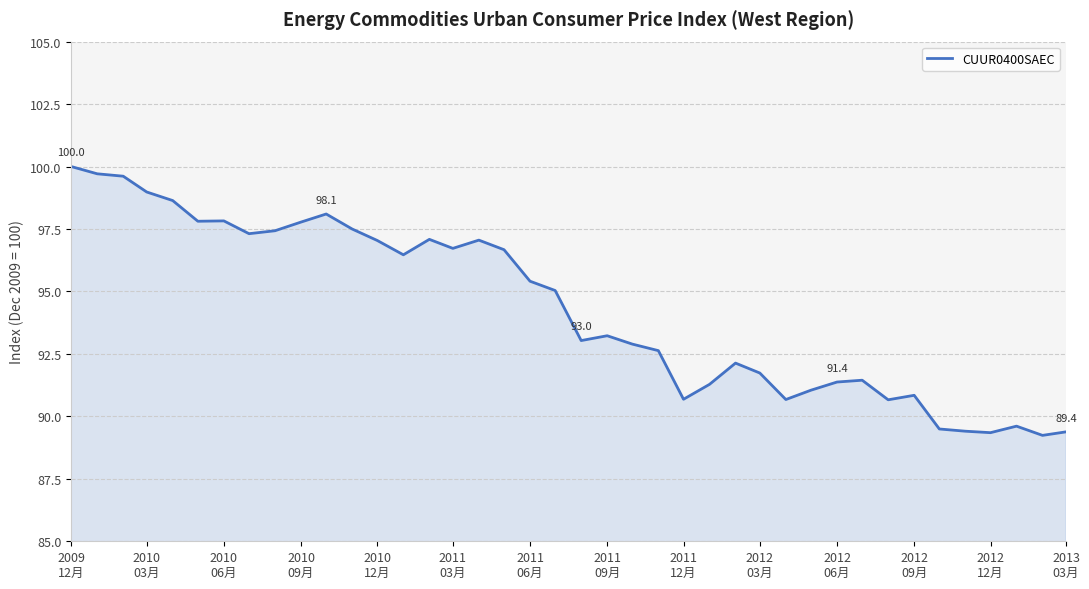

What is the difference between the maximum and minimum values?

10.8